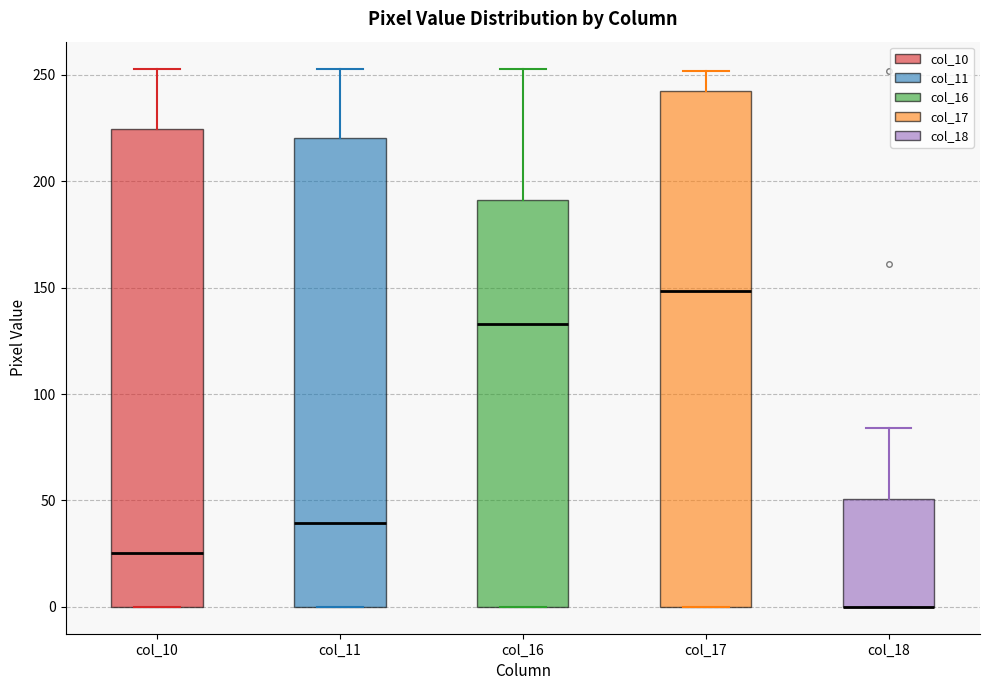

Which box is the tallest, from its lower edge to its upper edge?

col_17